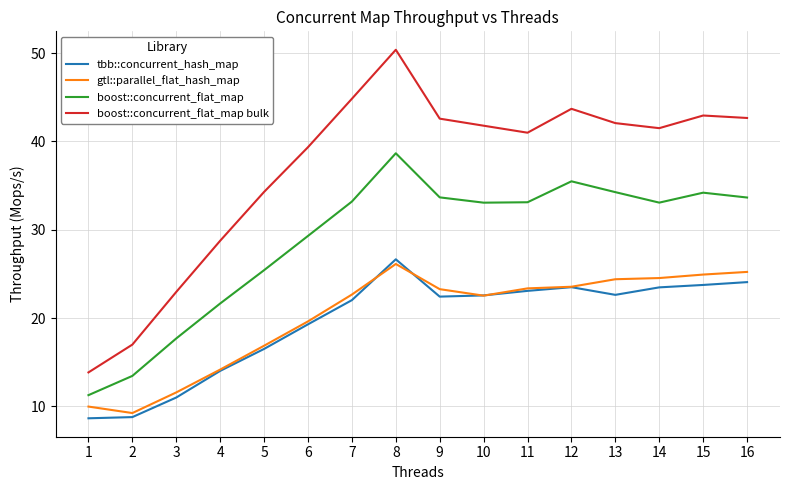

What are all the series names shown in the legend?

tbb::concurrent_hash_map, gtl::parallel_flat_hash_map, boost::concurrent_flat_map, boost::concurrent_flat_map bulk